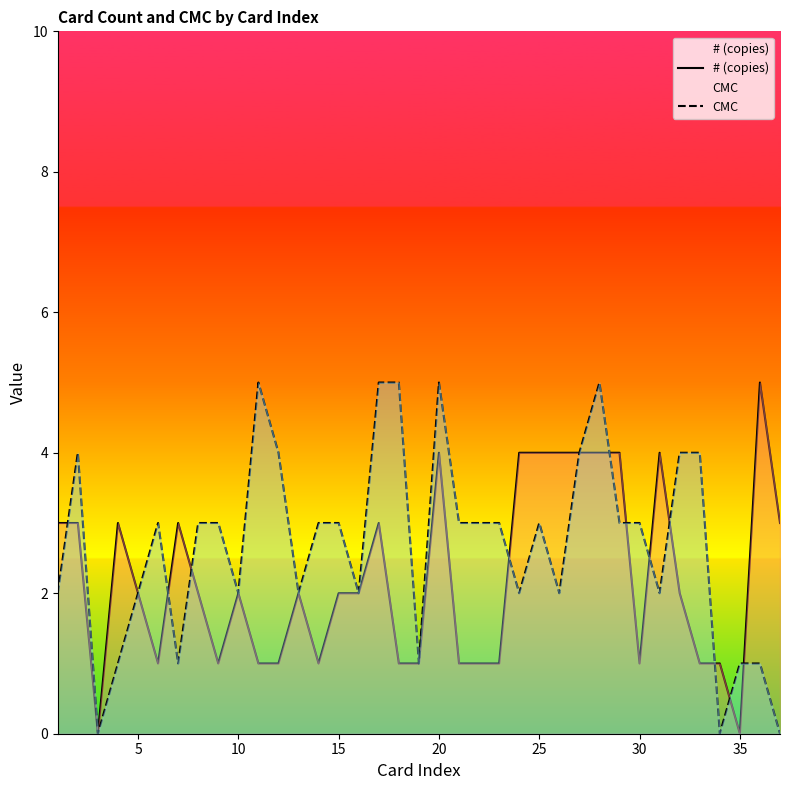

What is the highest value of the # (copies) series?

5